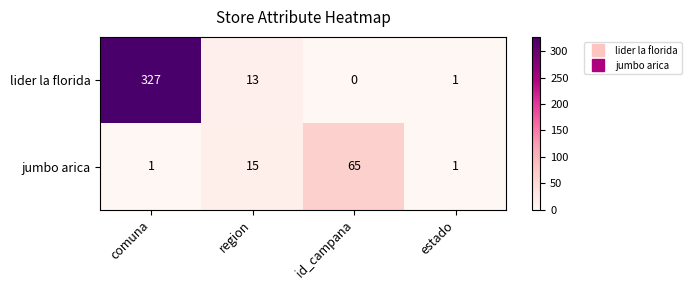

Reading left to right, extract all data points from this chart.

lider la florida: comuna=327	region=13	id_campana=0	estado=1
jumbo arica: comuna=1	region=15	id_campana=65	estado=1